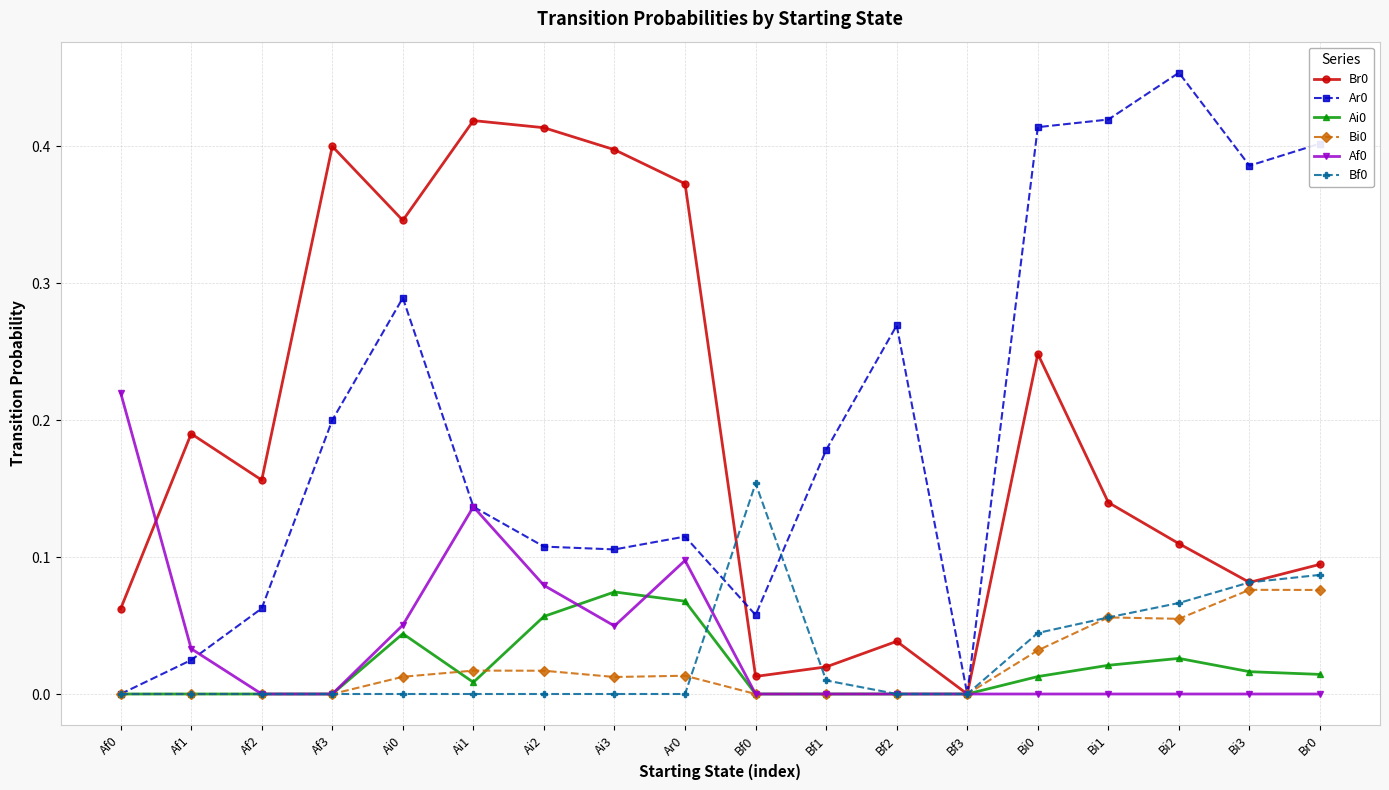

What is the total value across all series at Af3?

0.6